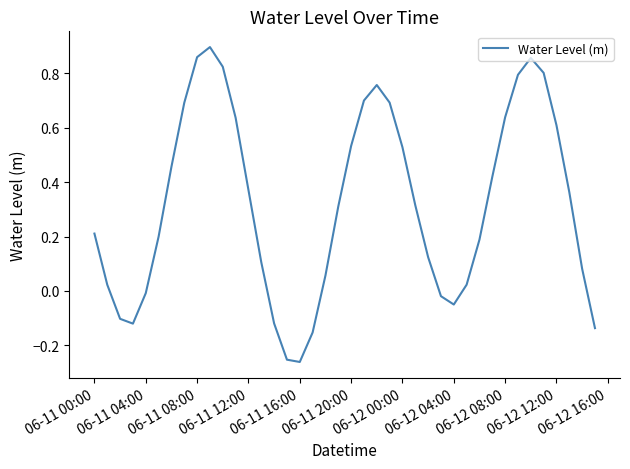

How many negative values are there?

10